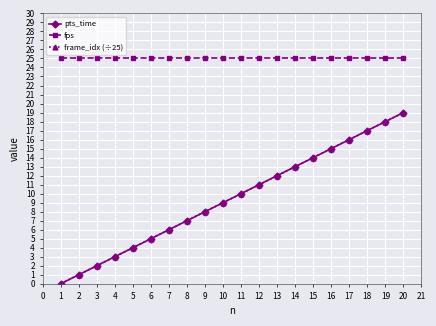

Reading left to right, extract all data points from this chart.

pts_time: 0	1	2	3	4	5	6	7	8	9	10	11	12	13	14	15	16	17	18	19
fps: 25	25	25	25	25	25	25	25	25	25	25	25	25	25	25	25	25	25	25	25
frame_idx (÷25): 0	1	2	3	4	5	6	7	8	9	10	11	12	13	14	15	16	17	18	19